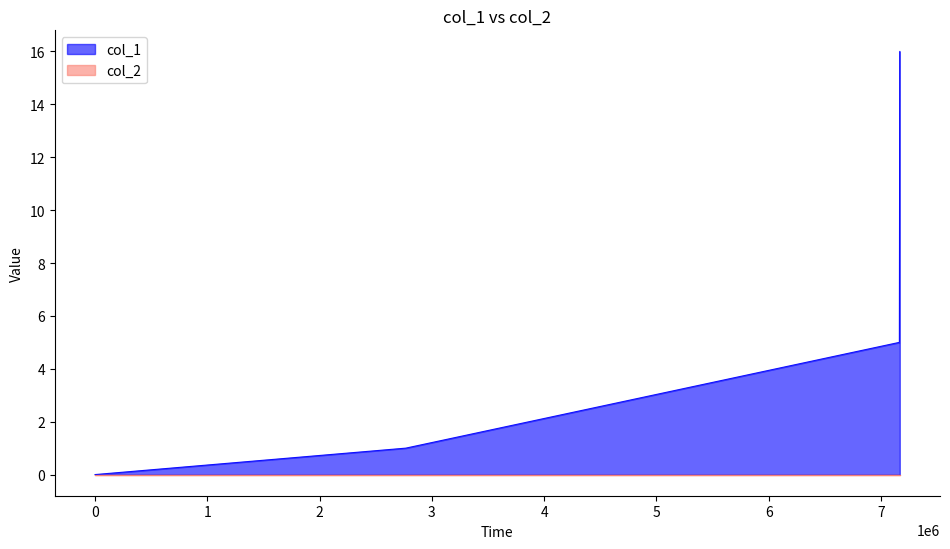

Reading left to right, transcribe all the data shown in this chart.

0	1	5	16